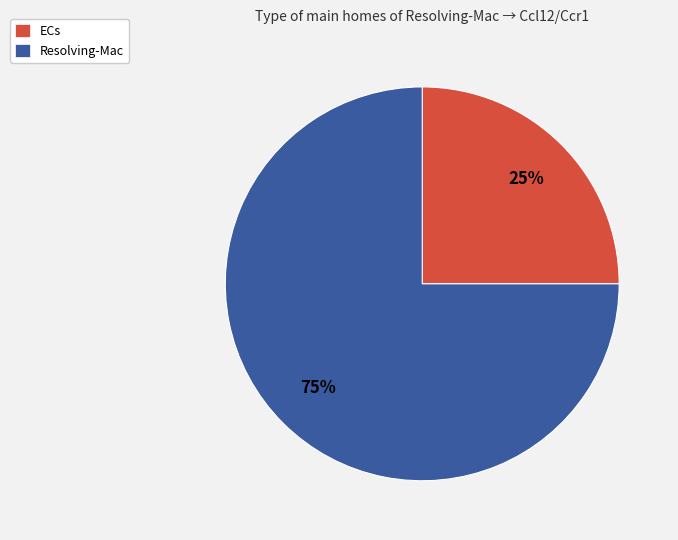

What is the majority slice?

Resolving-Mac